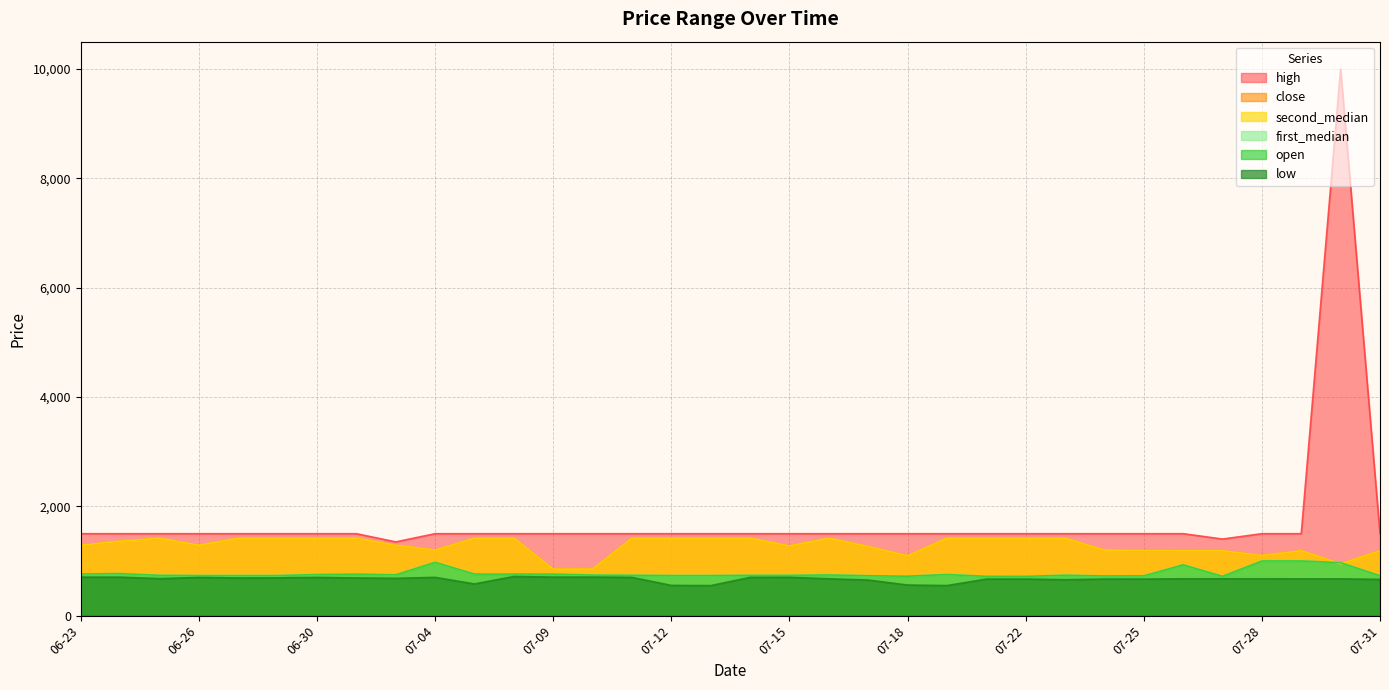

Reading right to left, transcribe all the data shown in this chart.

high: 1499.0	10000.0	1499.0	1499.0	1401.0	1499.0	1499.0	1499.0	1499.0	1499.0	1499.0	1499.0	1499.0	1499.0	1499.0	1499.0	1499.0	1499.0	1499.0	1499.0	1499.0	1499.0	1499.0	1499.0	1499.0	1349.0	1499.0	1499.0	1499.0	1499.0	1499.0	1499.0	1499.0	1499.0
close: 1187.6	949.0	1187.6	1100.0	1187.6	1187.6	1191.0	1198.8	1417.0	1417.0	1417.0	1417.0	1094.0	1265.0	1417.0	1276.0	1417.0	1417.0	1417.0	1417.0	852.0	850.0	1417.0	1417.0	1199.0	1288.0	1417.0	1417.0	1417.0	1417.0	1288.0	1417.0	1361.0	1288.0
second_median: 1187.6	949.0	1187.6	1100.0	1187.6	1187.6	1191.0	1198.8	1417.0	1417.0	1417.0	1417.0	1094.0	1265.0	1417.0	1276.0	1417.0	1417.0	1417.0	1417.0	852.0	850.0	1417.0	1417.0	1199.0	1288.0	1417.0	1417.0	1417.0	1417.0	1288.0	1417.0	1361.0	1288.0
first_median: 729.0	969.0	1000.0	1000.0	719.0	929.0	728.0	726.0	739.0	718.0	719.0	752.0	721.0	730.0	744.0	737.0	737.0	733.0	733.0	738.0	741.0	760.0	760.0	760.0	975.4	747.0	759.0	752.0	733.0	733.0	733.0	737.0	769.0	761.0
open: 729.0	969.0	1000.0	1000.0	719.0	929.0	728.0	726.0	739.0	718.0	719.0	752.0	721.0	730.0	744.0	737.0	737.0	733.0	733.0	738.0	741.0	760.0	760.0	760.0	975.4	747.0	759.0	752.0	733.0	733.0	733.0	737.0	769.0	761.0
low: 663.0	673.0	673.0	674.0	674.0	674.0	669.0	669.0	657.0	669.0	668.0	550.0	560.0	651.0	674.0	701.0	700.0	549.0	553.0	699.0	705.0	705.0	716.0	580.0	700.0	683.0	689.0	699.0	691.0	689.0	699.0	677.0	704.0	704.0